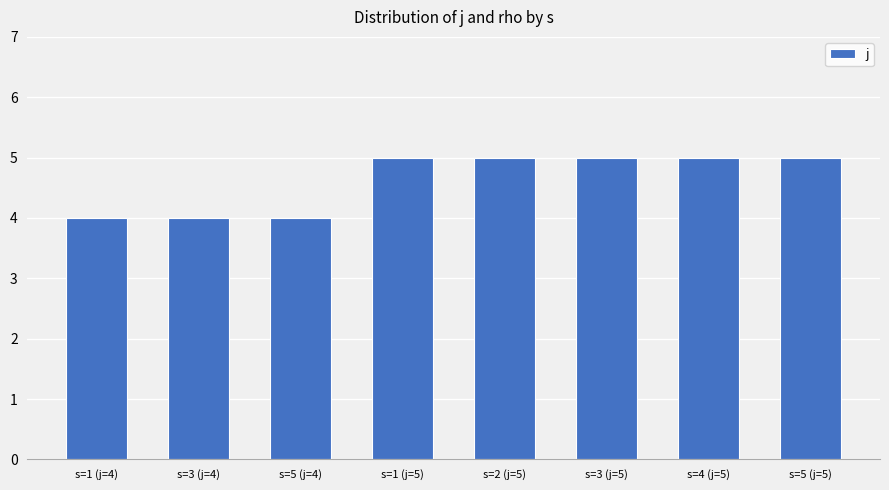

Reading left to right, extract all data points from this chart.

4	4	4	5	5	5	5	5